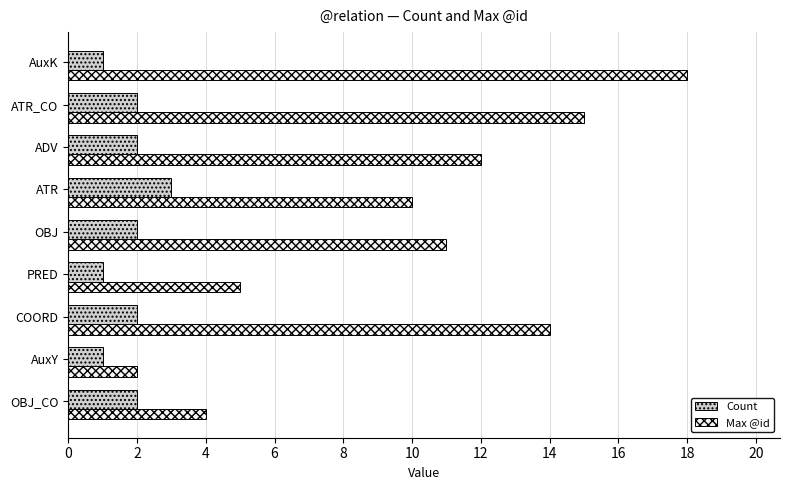

What is the difference between the maximum and minimum values in the Count series?

2